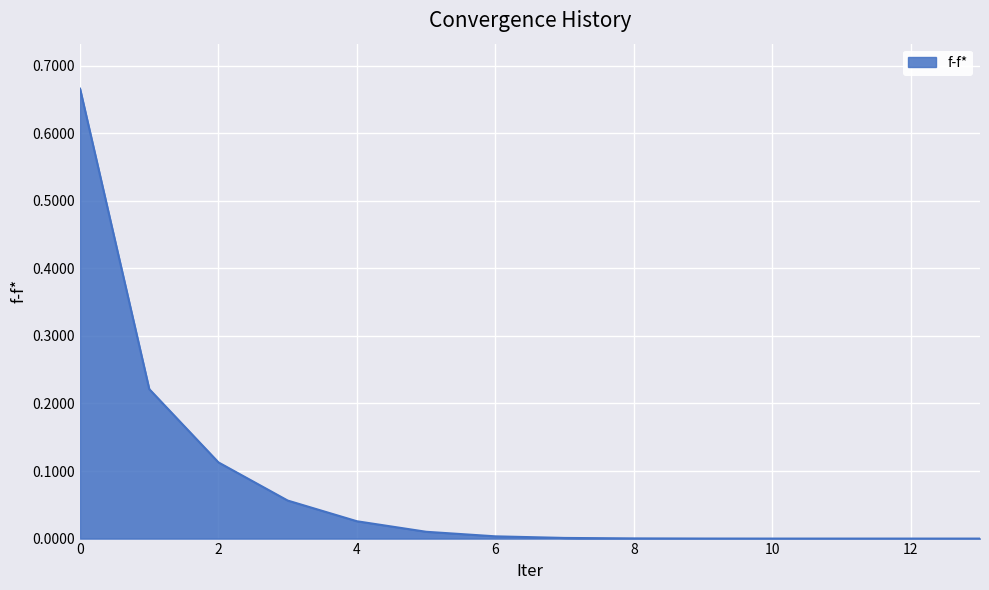

Is this an area chart (filled region under the line)?

Yes